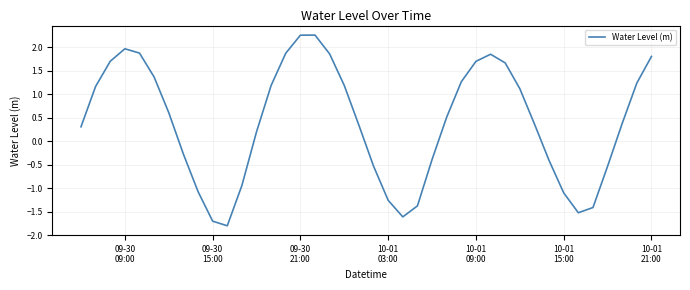

How many positive values are there?

25